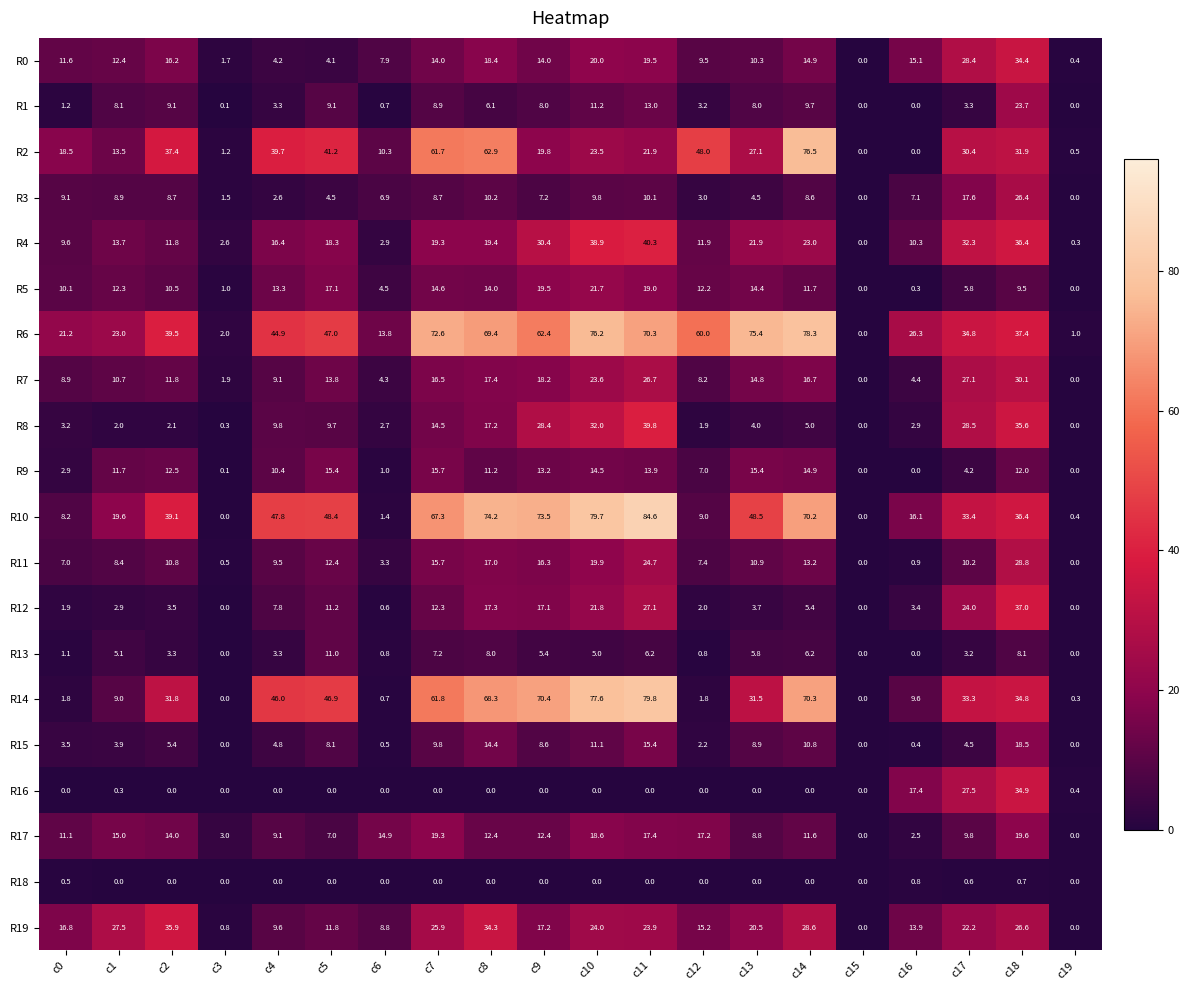

At which label does R9 reach its peak?

c7